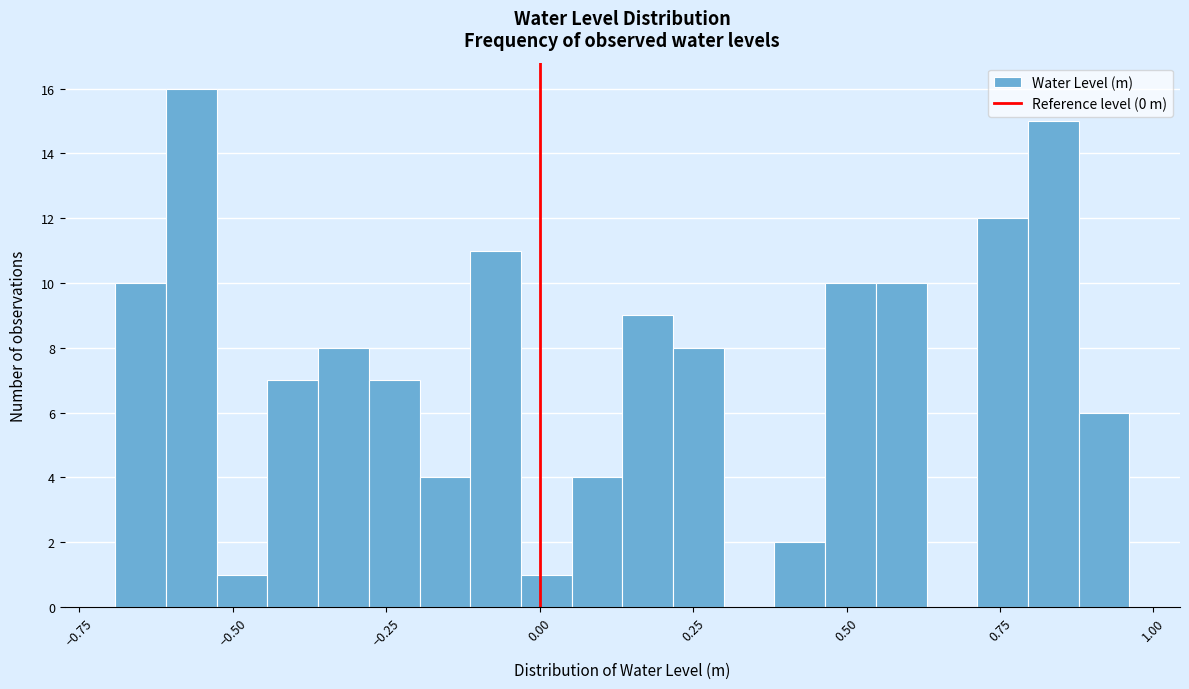

Read against the x-axis, roughly where is the centre of the tallest bar?

-0.55